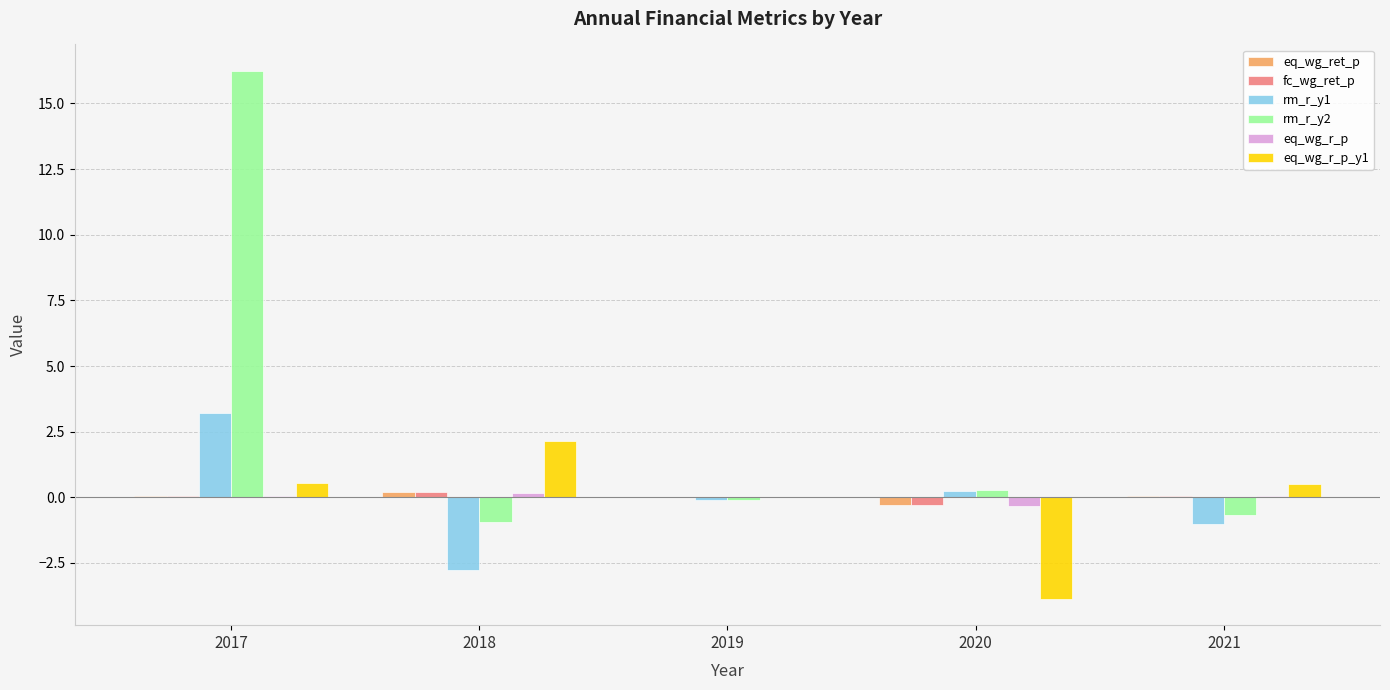

The value of eq_wg_r_p_y1 at 2018 is 1.2. True or false?

False